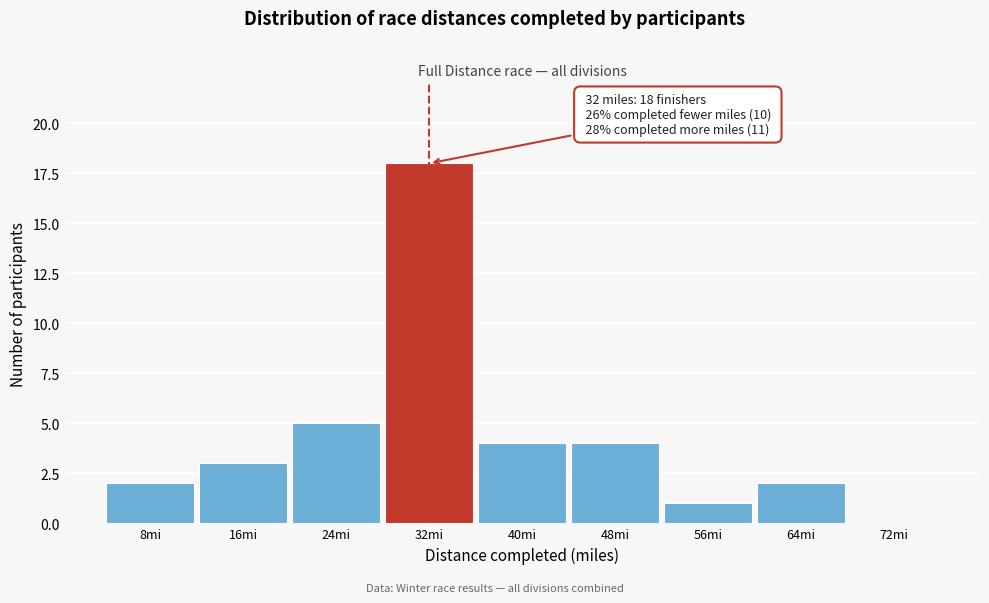

Reading left to right, extract all data points from this chart.

8mi=2	16mi=3	24mi=5	32mi=18	40mi=4	48mi=4	56mi=1	64mi=2	72mi=0